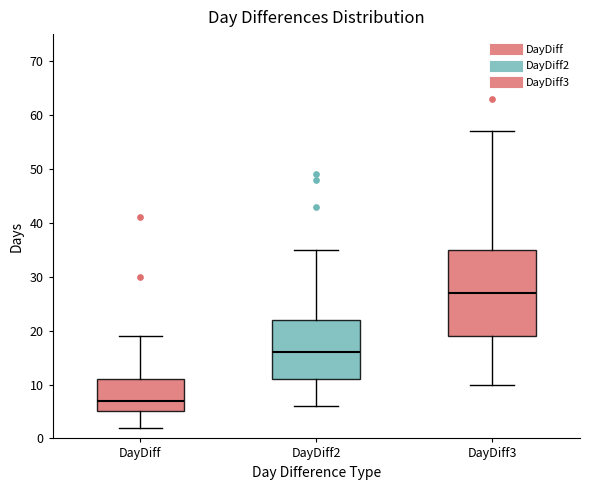

Reading left to right, read every box against the y-axis: the position of its median line, the range the box covers, and the ends of its whiskers. The values are not printed on the chart, so give them approximately, as read against the axis.

DayDiff: median 7, box 5 to 11, whiskers 2 to 19
DayDiff2: median 16, box 11 to 22, whiskers 6 to 35
DayDiff3: median 27, box 19 to 35, whiskers 10 to 57